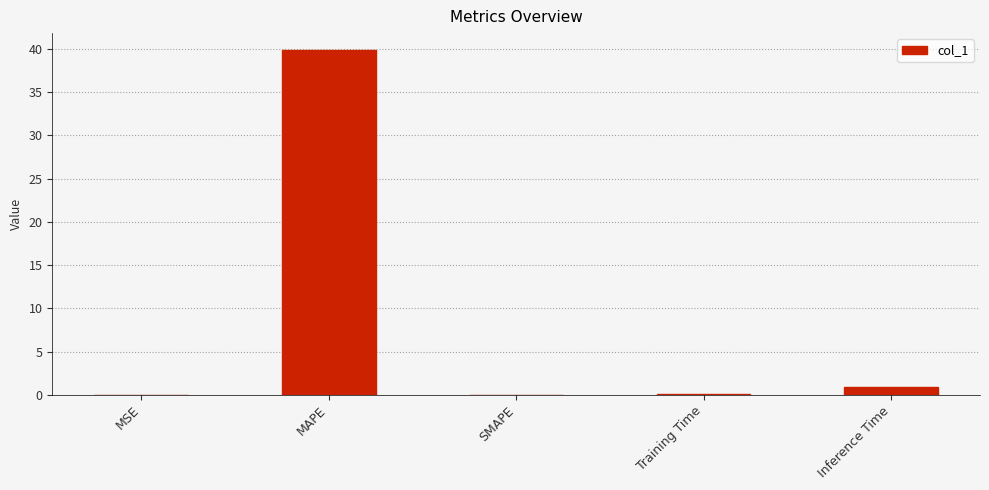

What is the average value?

8.2